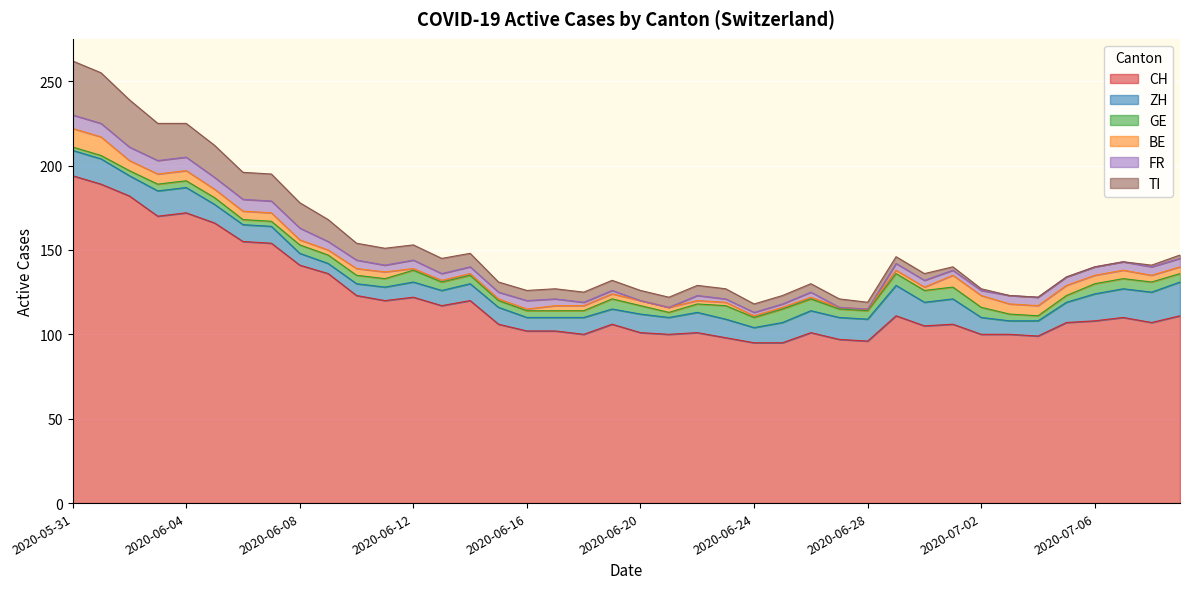

The value of FR at 2020-07-06 is 5. True or false?

True